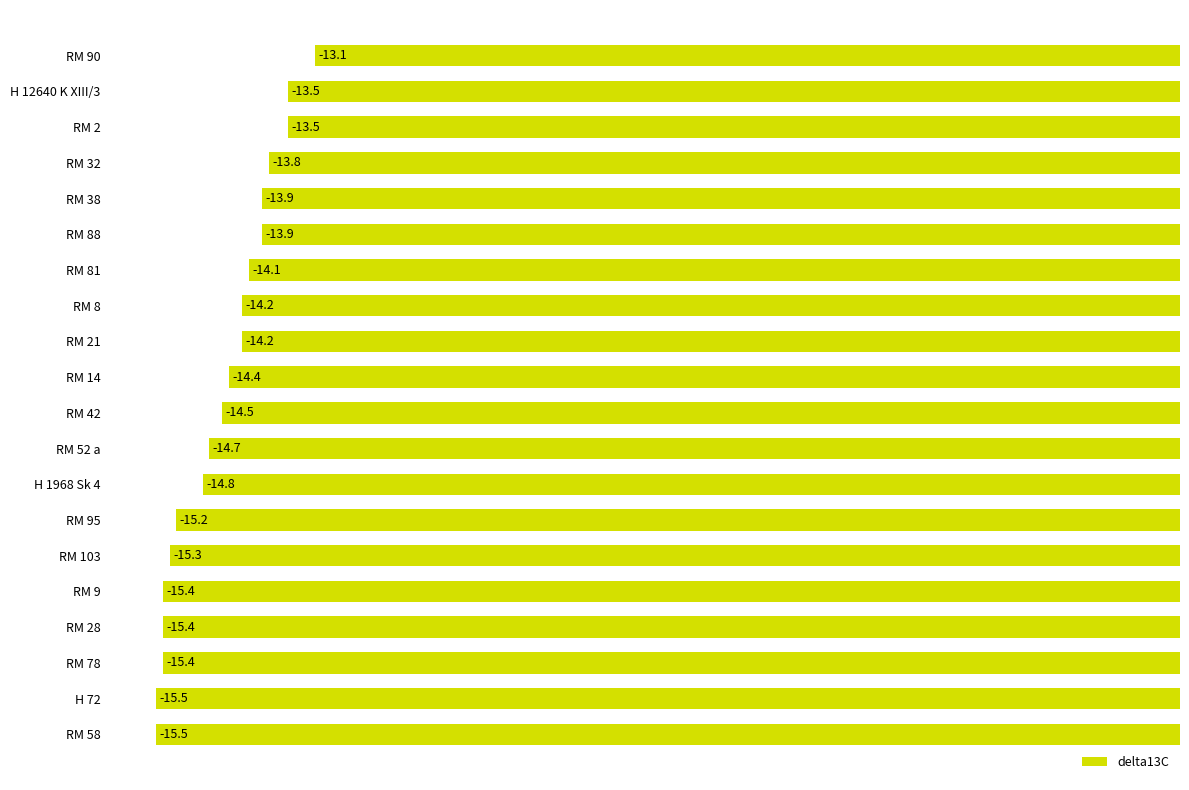

Reading top to bottom, what are all the values shown in this chart?

-13.1	-13.5	-13.5	-13.8	-13.9	-13.9	-14.1	-14.2	-14.2	-14.4	-14.5	-14.7	-14.8	-15.2	-15.3	-15.4	-15.4	-15.4	-15.5	-15.5